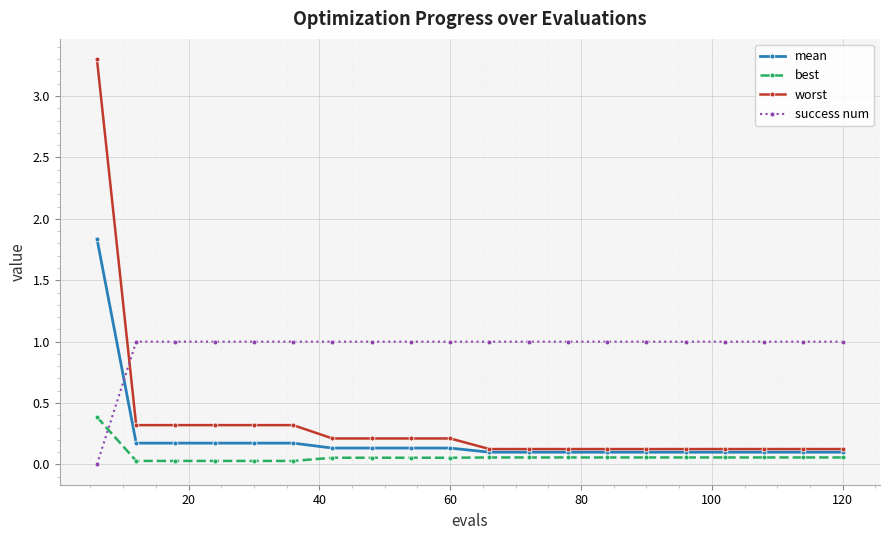

After their last crossing, which series has the higher values: success num or mean?

success num